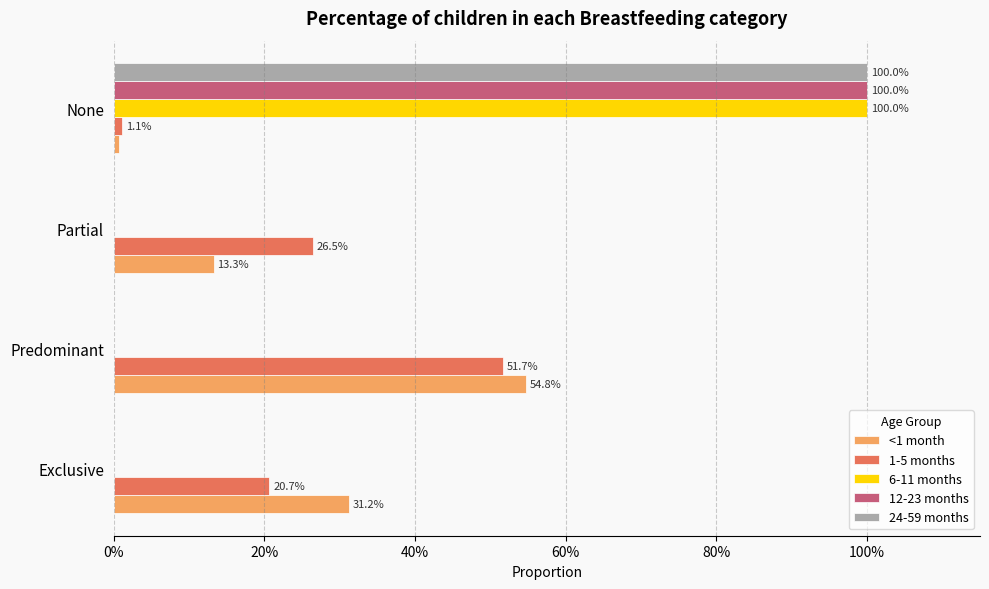

What are all the series names shown in the legend?

<1 month, 1-5 months, 6-11 months, 12-23 months, 24-59 months